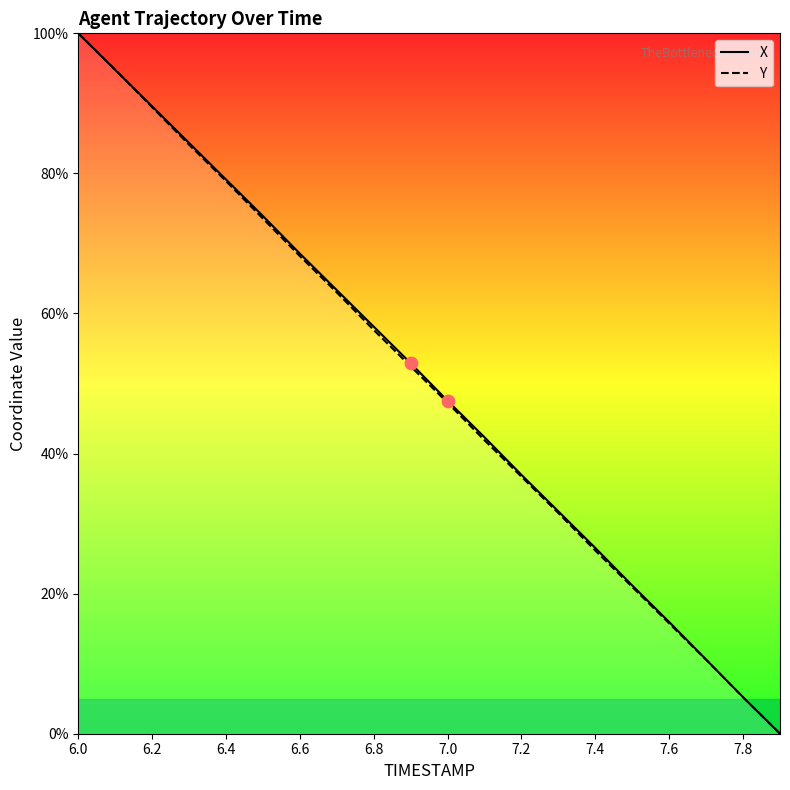

What are all the series names shown in the legend?

X, Y